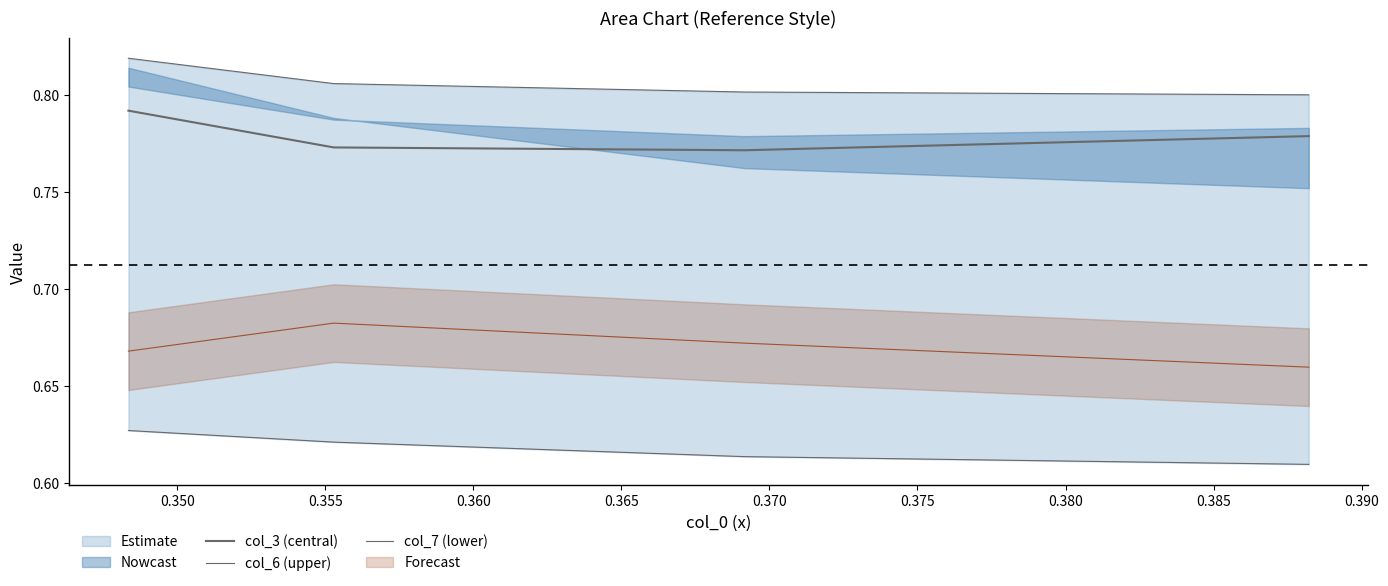

What value does the col_3 (central) series have at 0.360?

0.8